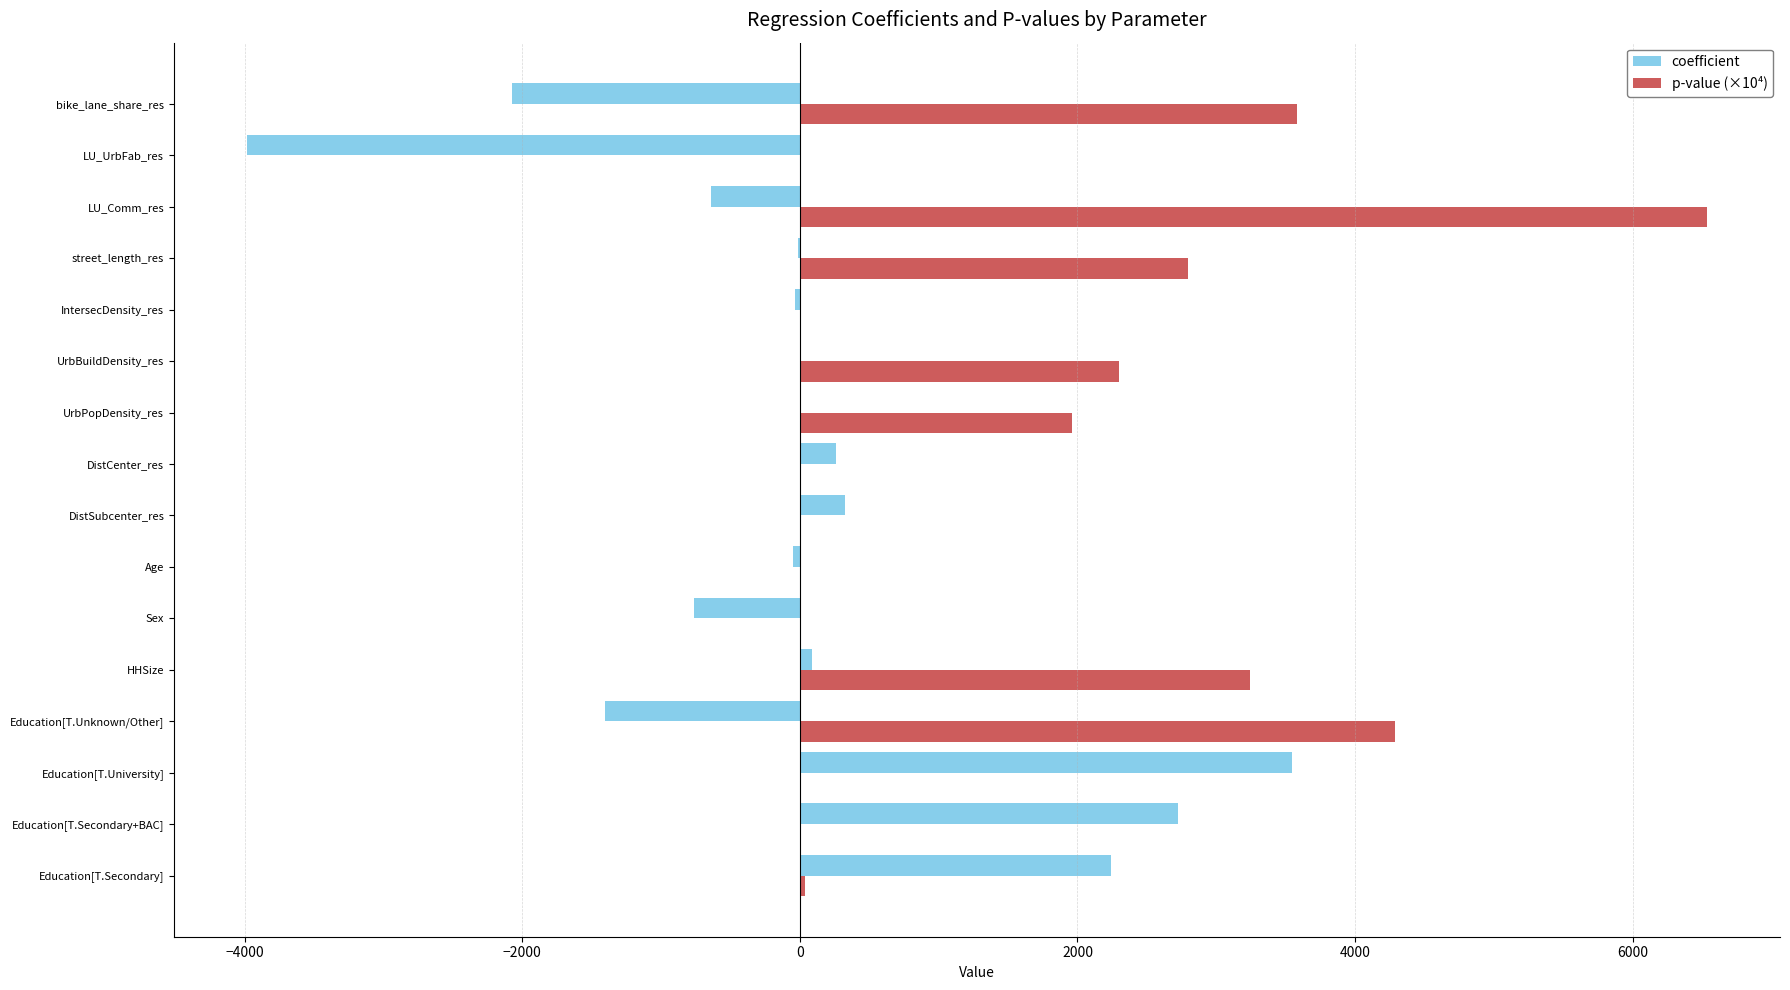

The coefficient series shows 1017.8 at Education[T.Secondary]. True or false?

False